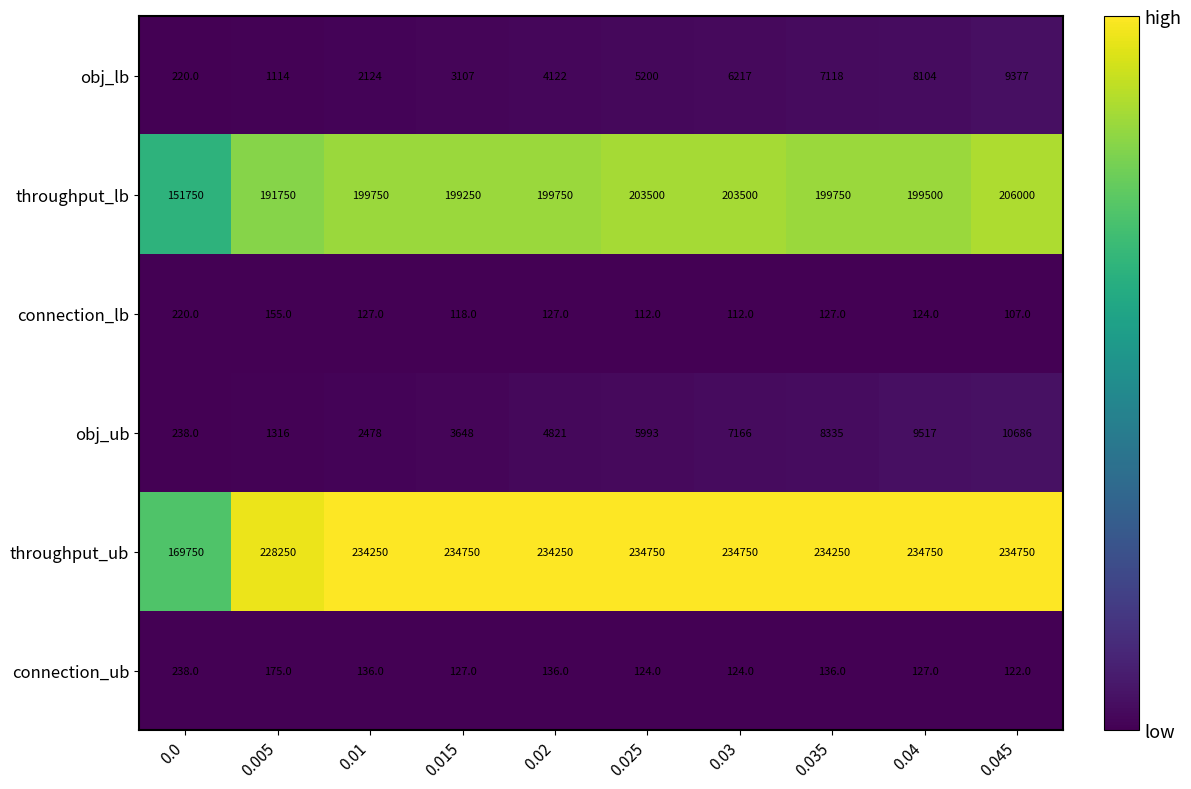

What is the spread (max minus min) of values at 0.015?

234632